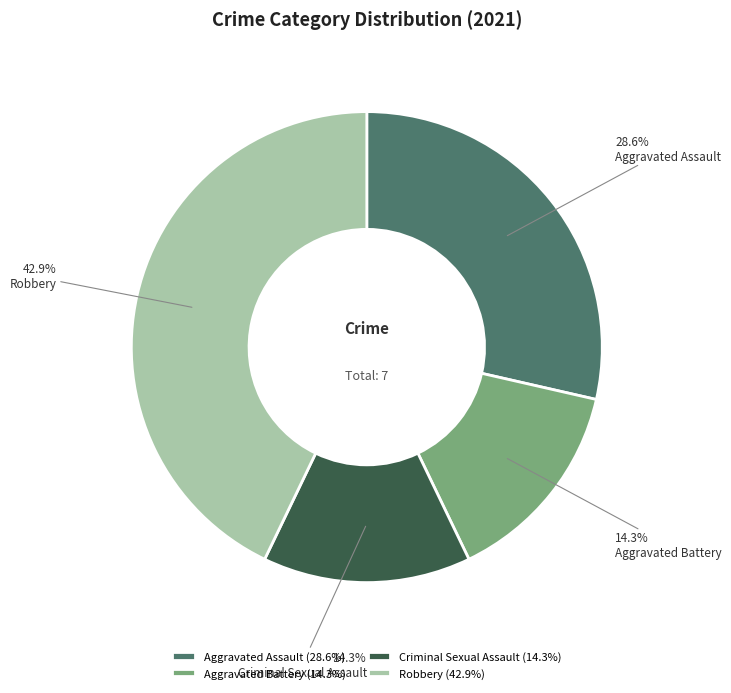

Combined, what portion of the pie is Criminal Sexual Assault and Aggravated Assault?

42.9%